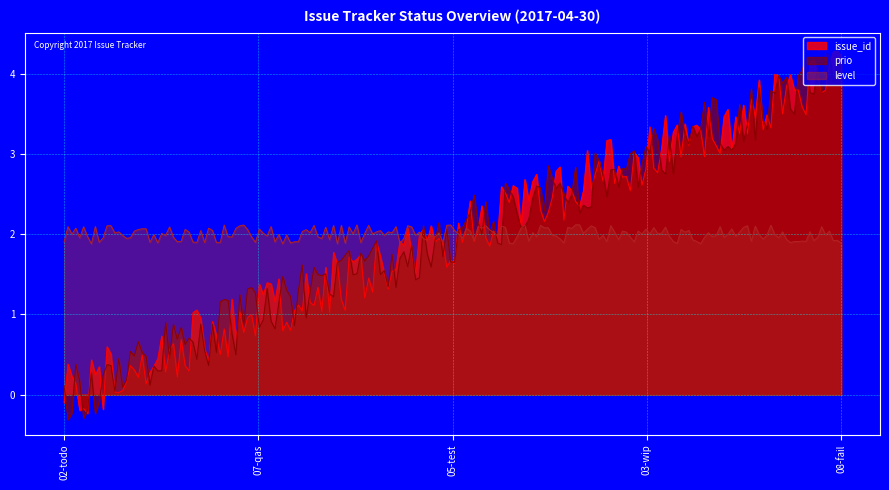

Is it true that issue_id equals 0 at 02-todo?

True